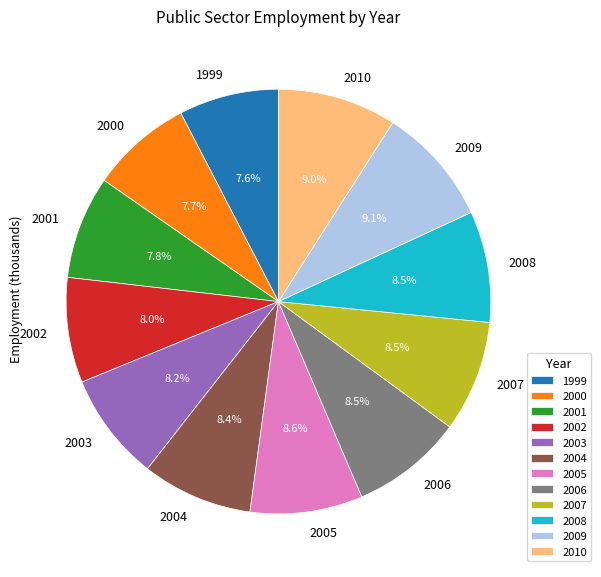

True or false: 2010 accounts for 9% of the total.

True